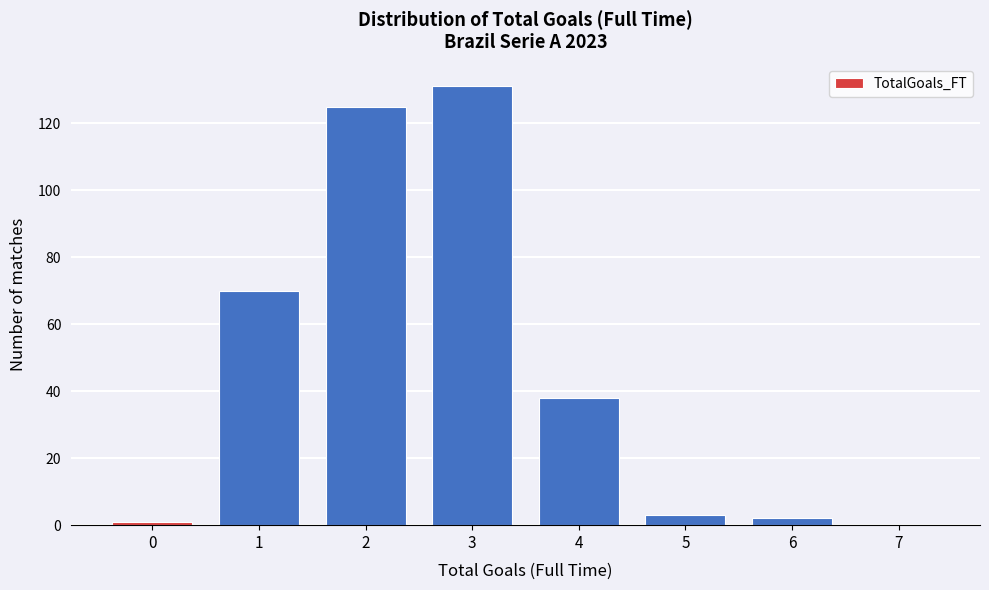

Reading left to right, transcribe all the data shown in this chart.

0=1	1=70	2=125	3=131	4=38	5=3	6=2	7=0